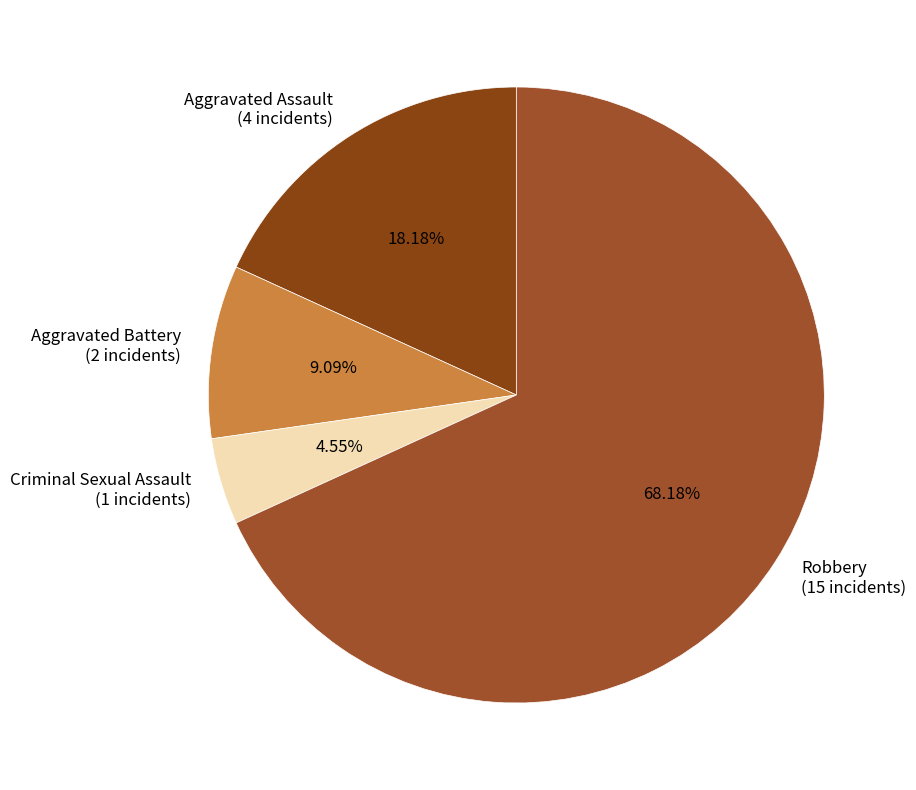

What percentage is the Criminal Sexual Assault slice, to the nearest percent?

5%